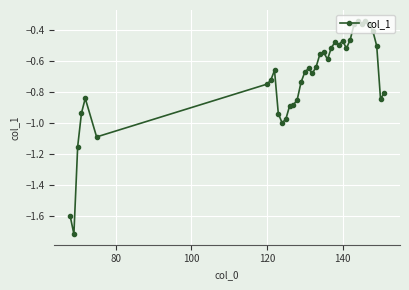

What is the difference between the maximum and minimum values?

1.4